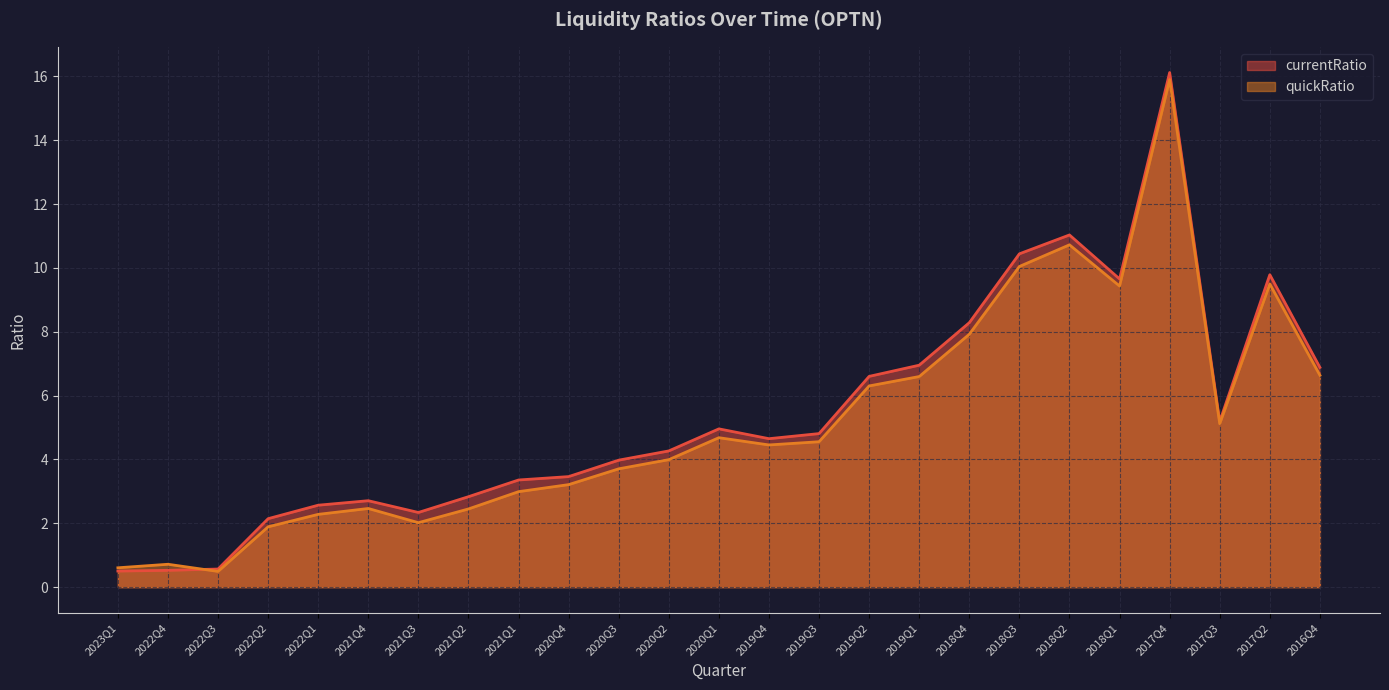

The quickRatio series shows 9.5 at 2017Q2. True or false?

True